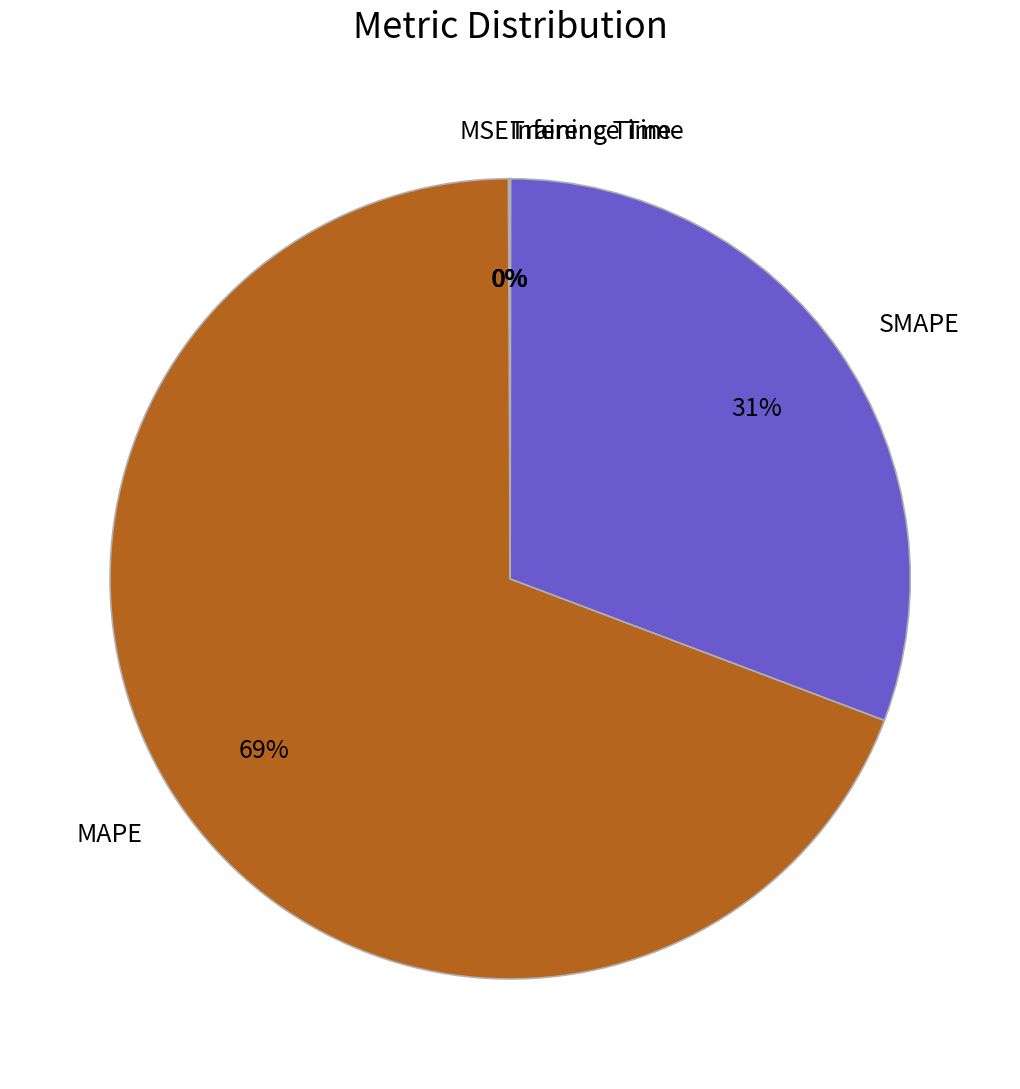

What is the majority slice?

MAPE